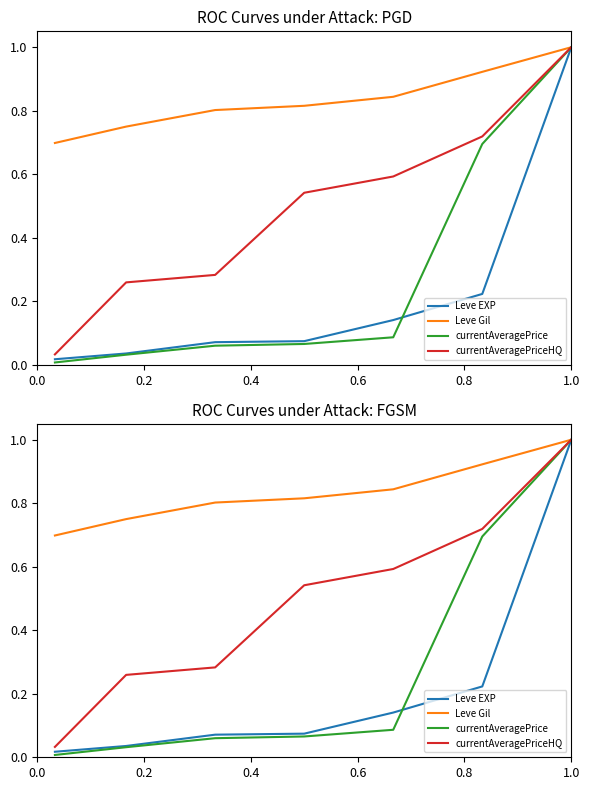

Between 0.2 and 0.4, which series saw the biggest shift?

Leve Gil